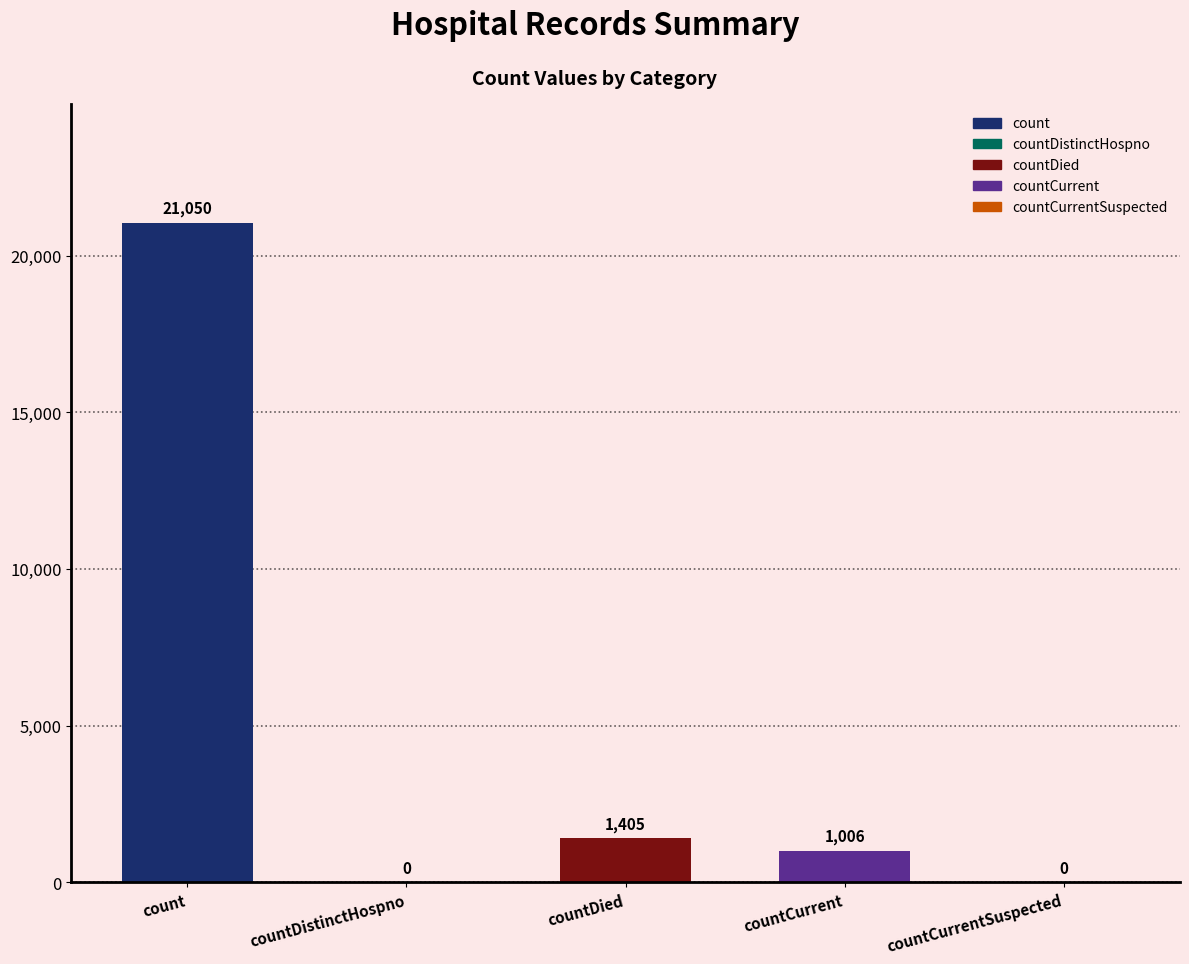

What is the sum of all values?

23461